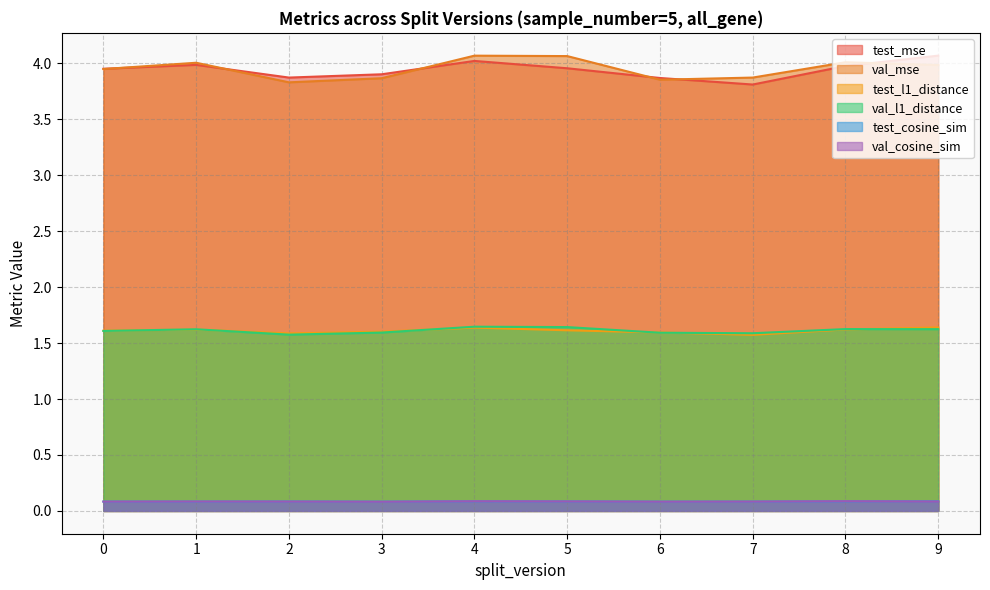

What is the value of the val_mse point at the 10th from the left?

4.0